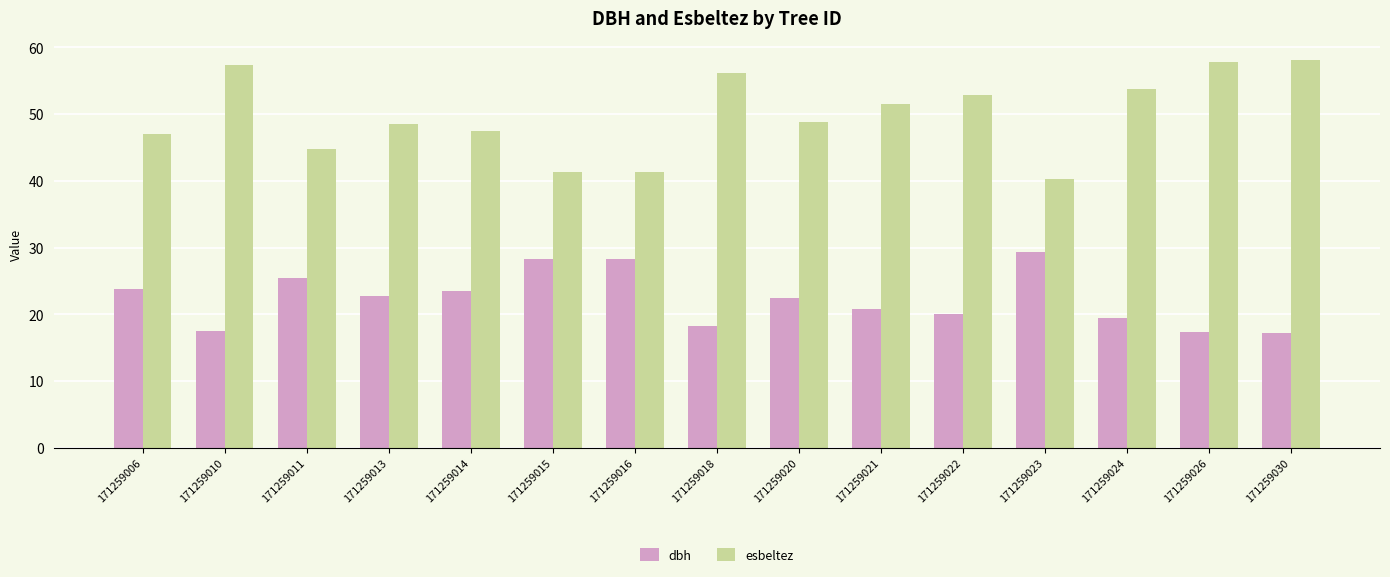

Is it true that dbh equals 20.8 at 171259021?

True